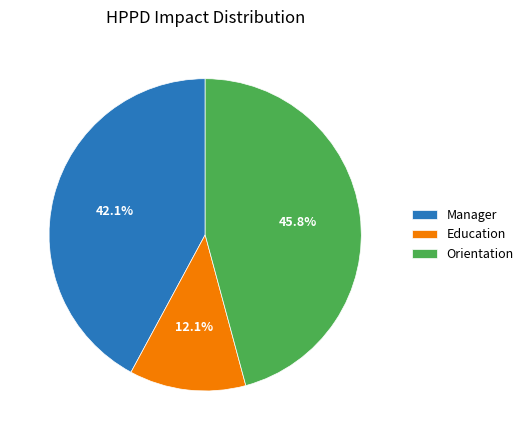

To the nearest percent, what is the average slice percentage?

33%